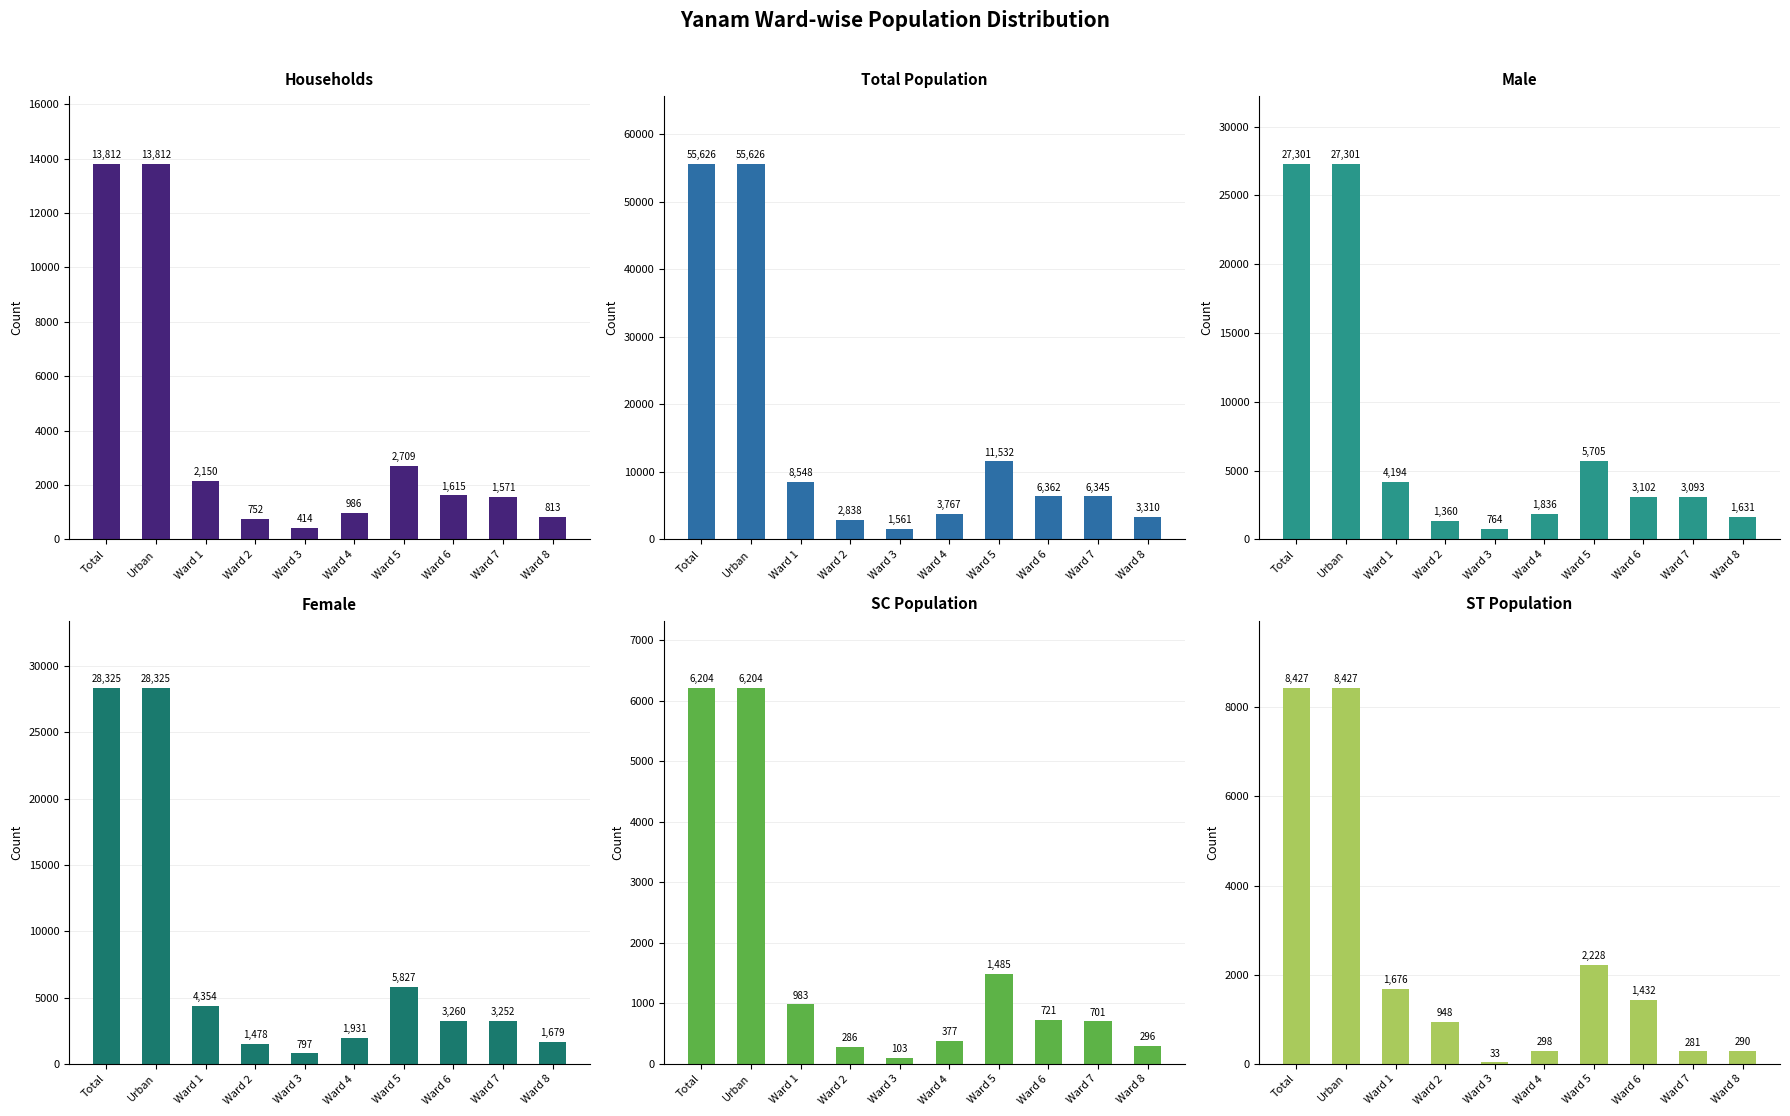

Reading right to left, extract all data points from this chart.

Households: 813	1571	1615	2709	986	414	752	2150	13812	13812
Total Population: 3310	6345	6362	11532	3767	1561	2838	8548	55626	55626
Male: 1631	3093	3102	5705	1836	764	1360	4194	27301	27301
Female: 1679	3252	3260	5827	1931	797	1478	4354	28325	28325
SC Population: 296	701	721	1485	377	103	286	983	6204	6204
ST Population: 290	281	1432	2228	298	33	948	1676	8427	8427